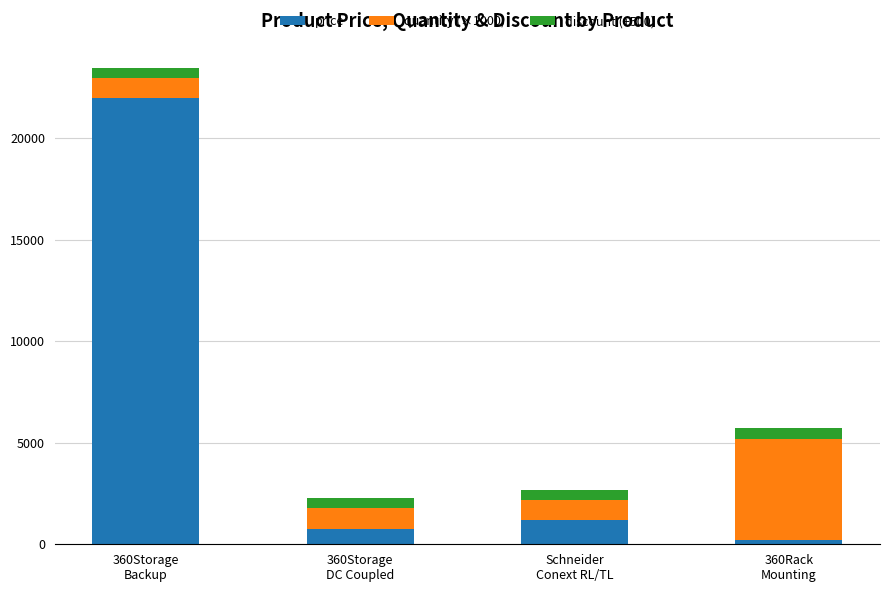

What is the total value across all series at 360Storage
Backup?

23489.0